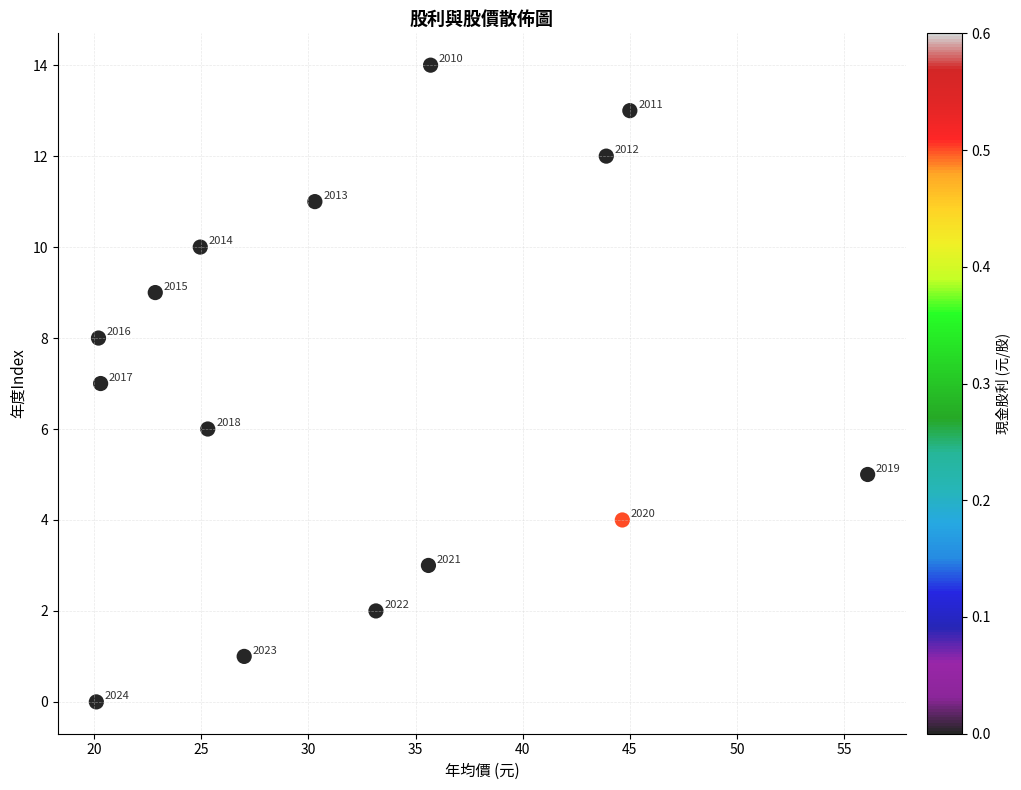

What Y value in the scatter plot is closest to 7?

7